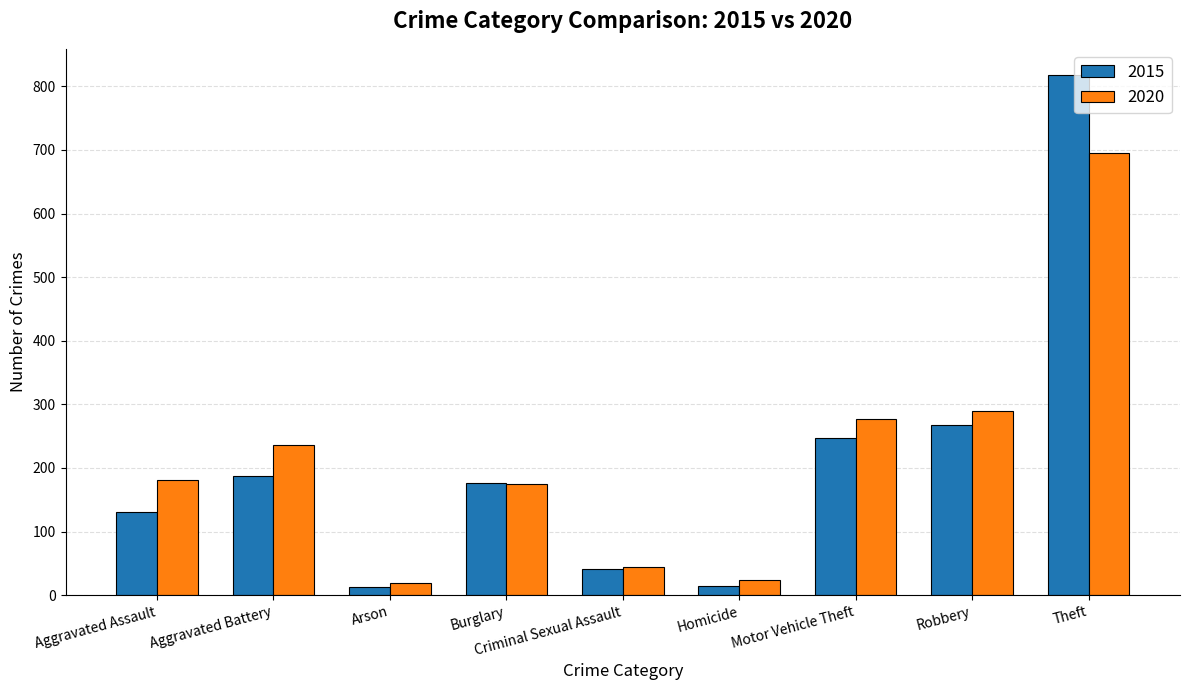

What is the approximate value of 2015 at Homicide?

15